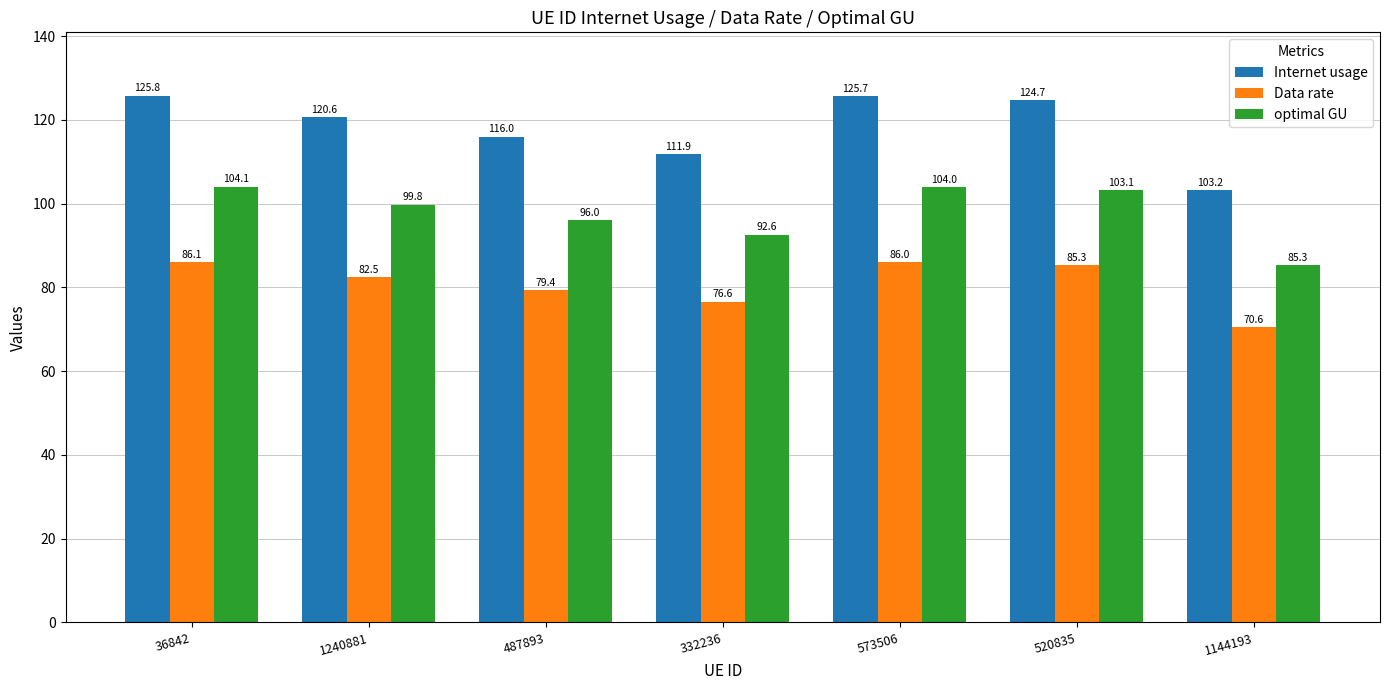

Which category has the highest value in the optimal GU series?

36842